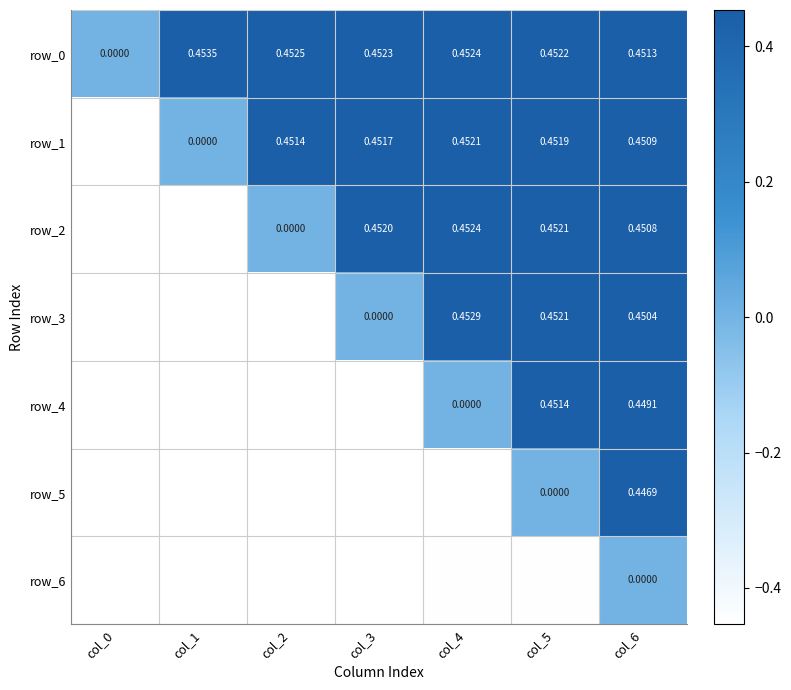

The row_1 series shows 0.7 at col_3. True or false?

False